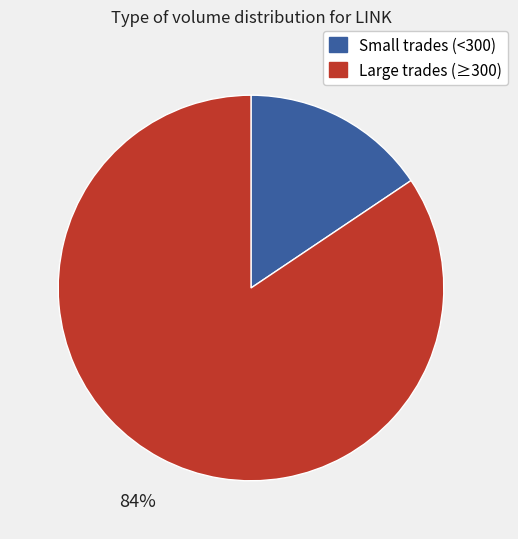

Is there any slice that represents more than half of the pie?

Yes